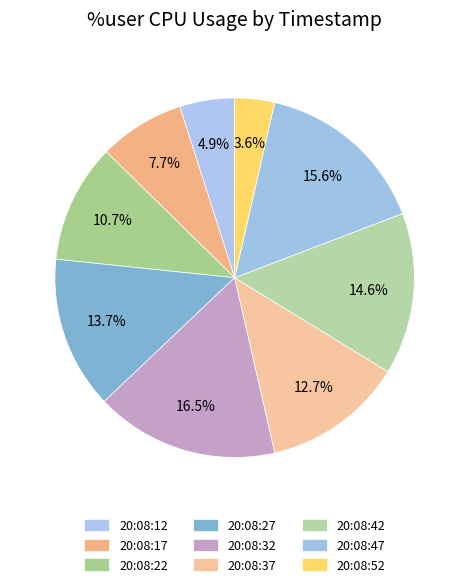

What is the smallest slice in the pie chart?

20:08:52